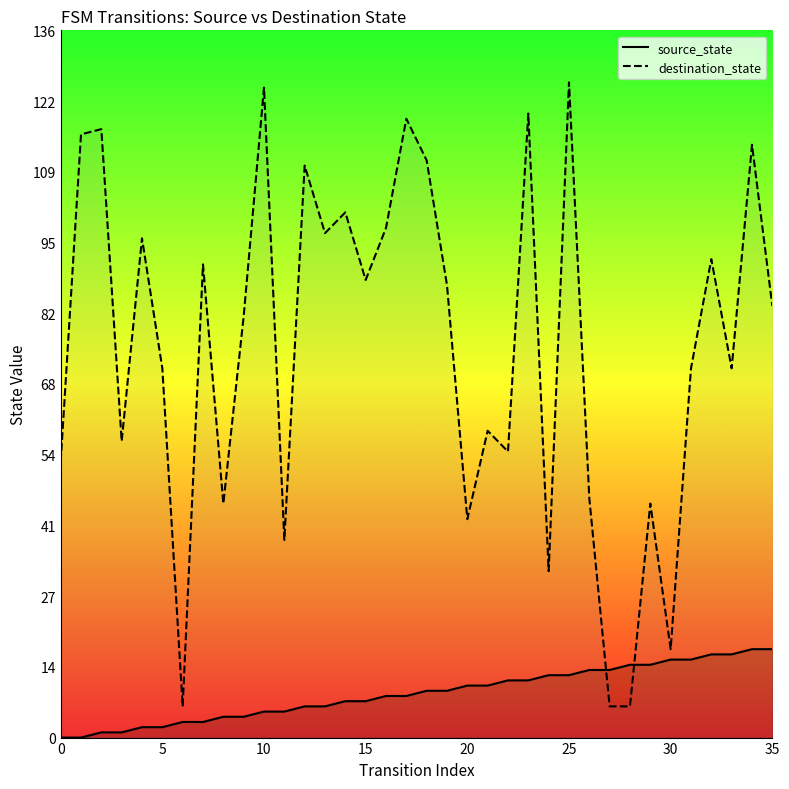

True or false: destination_state has more than 1 points higher than both neighbors.

True